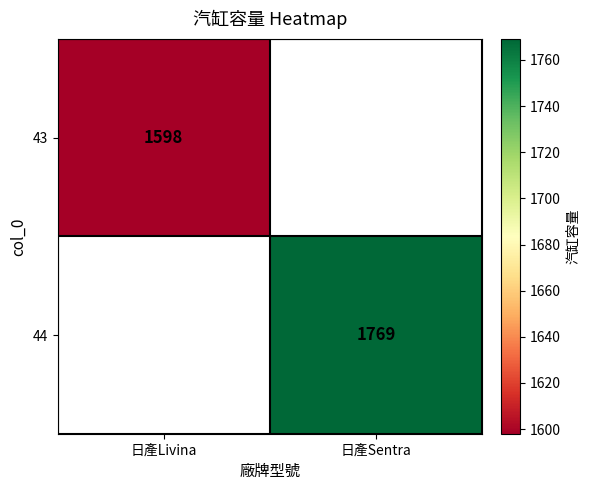

True or false: 43 has a value of 2597 at 日產Livina.

False